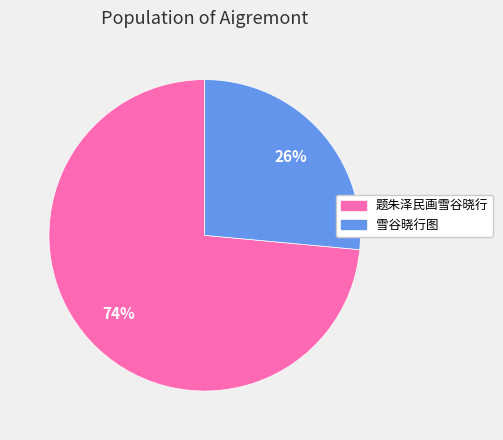

To the nearest percent, what is the combined percentage of 题朱泽民画雪谷晓行 and 雪谷晓行图?

100%